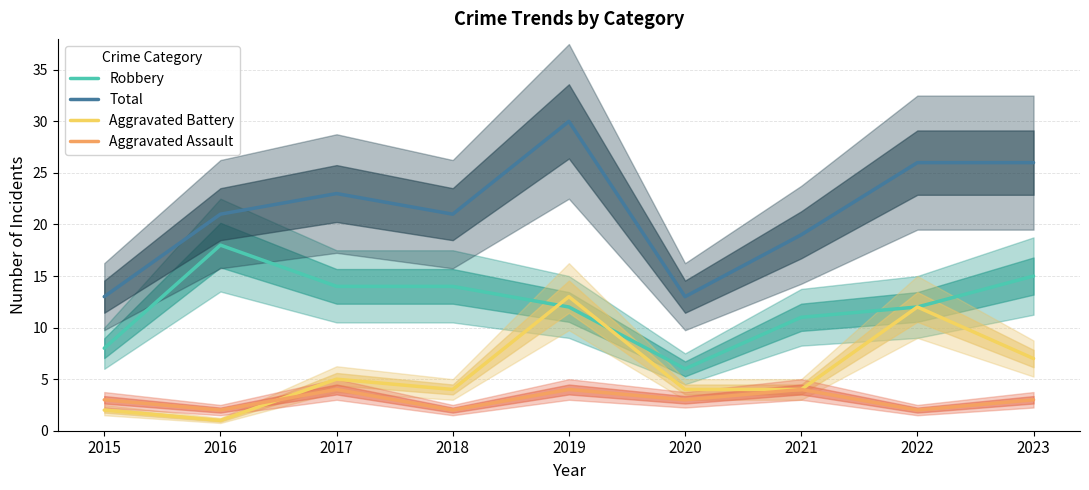

At which label does Aggravated Battery reach its minimum?

2016